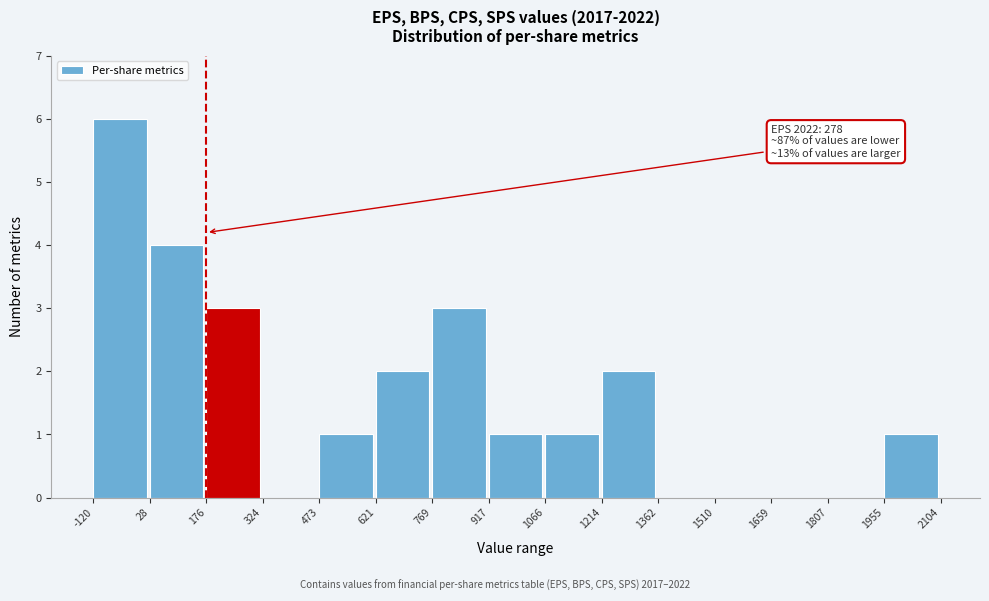

Over which range of the x-axis is the bar tallest?

-120 to 28